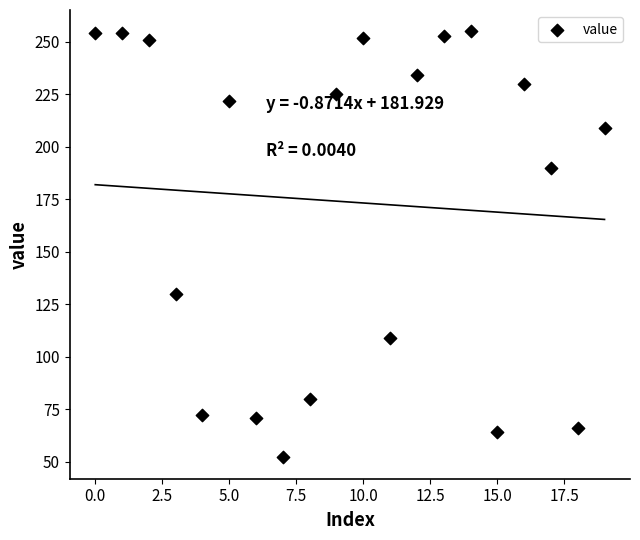

What is the range of Y values (max minus min)?

203